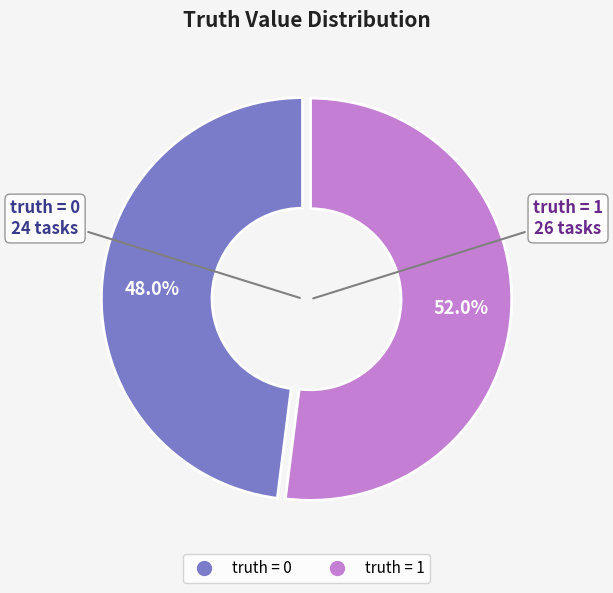

Which has a higher value, truth = 0 or truth = 1?

truth = 1